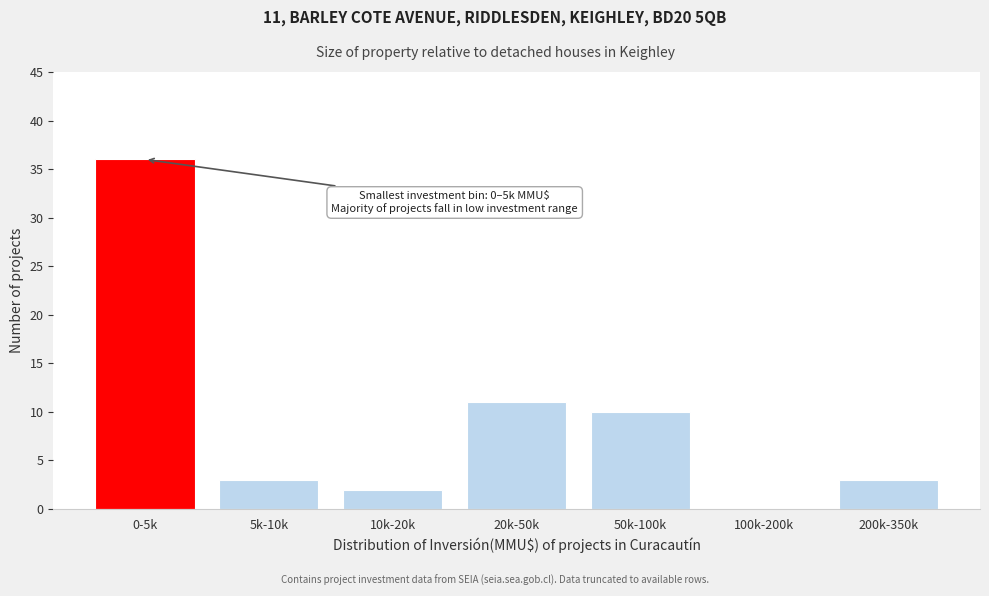

Reading left to right, what are all the values shown in this chart?

0-5k=36	5k-10k=3	10k-20k=2	20k-50k=11	50k-100k=10	100k-200k=0	200k-350k=3